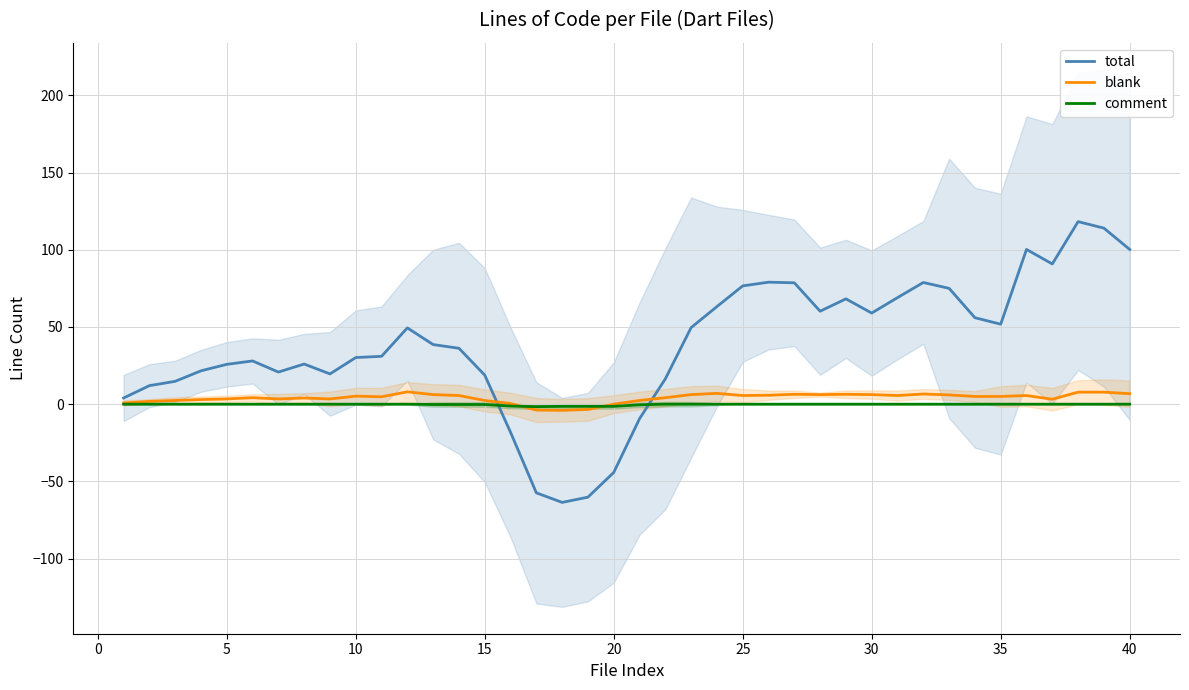

What is the maximum value for total?

118.2